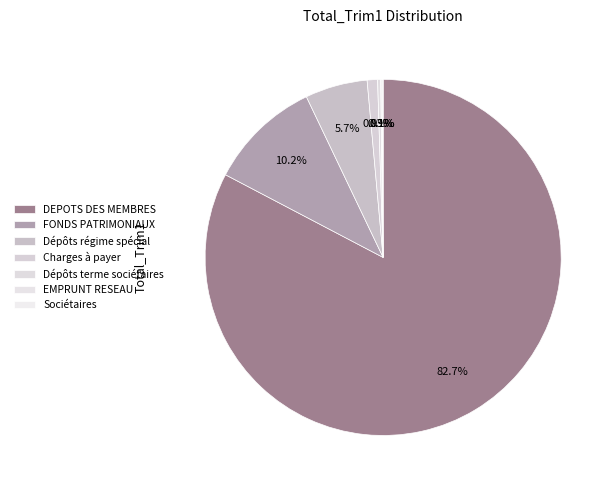

Which category accounts for the majority?

- DEPOTS DES MEMBRES